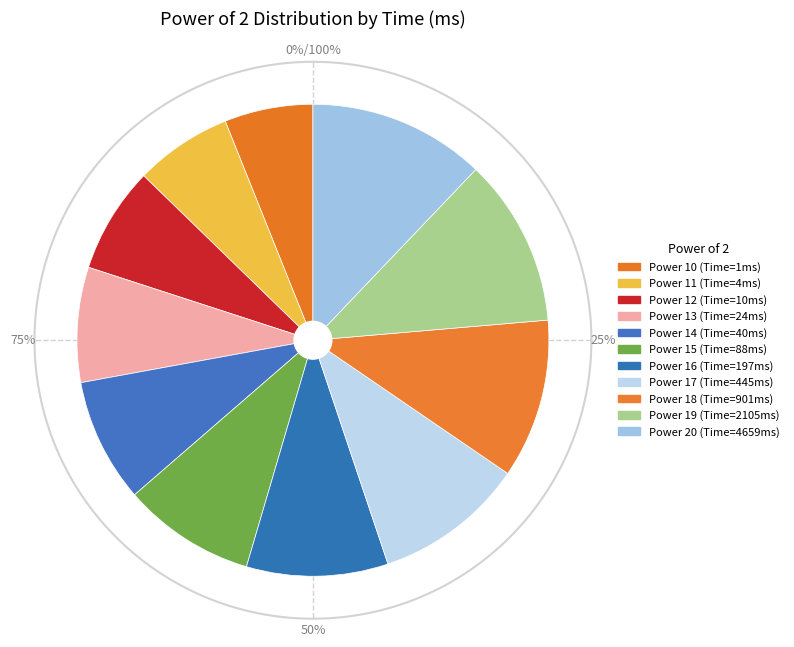

To the nearest percent, what portion does 88 represent?

9%